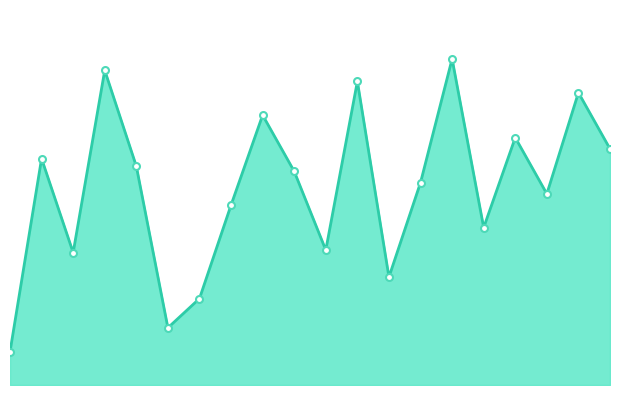

Is this an area chart (filled region under the line)?

Yes